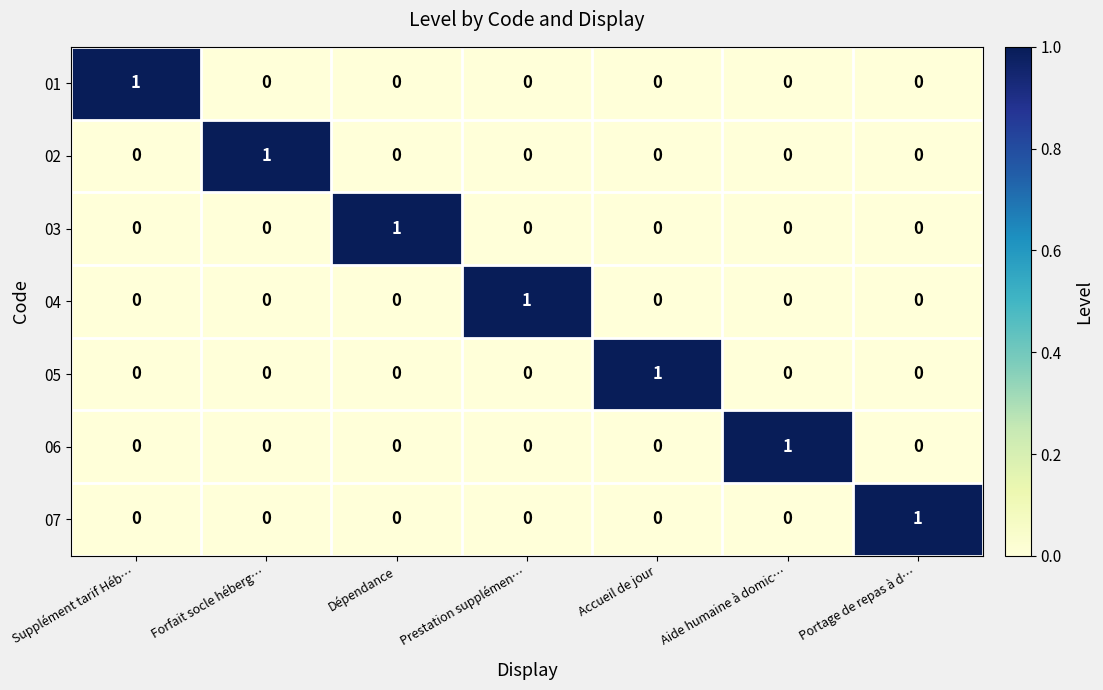

How many distinct data groups are displayed?

7